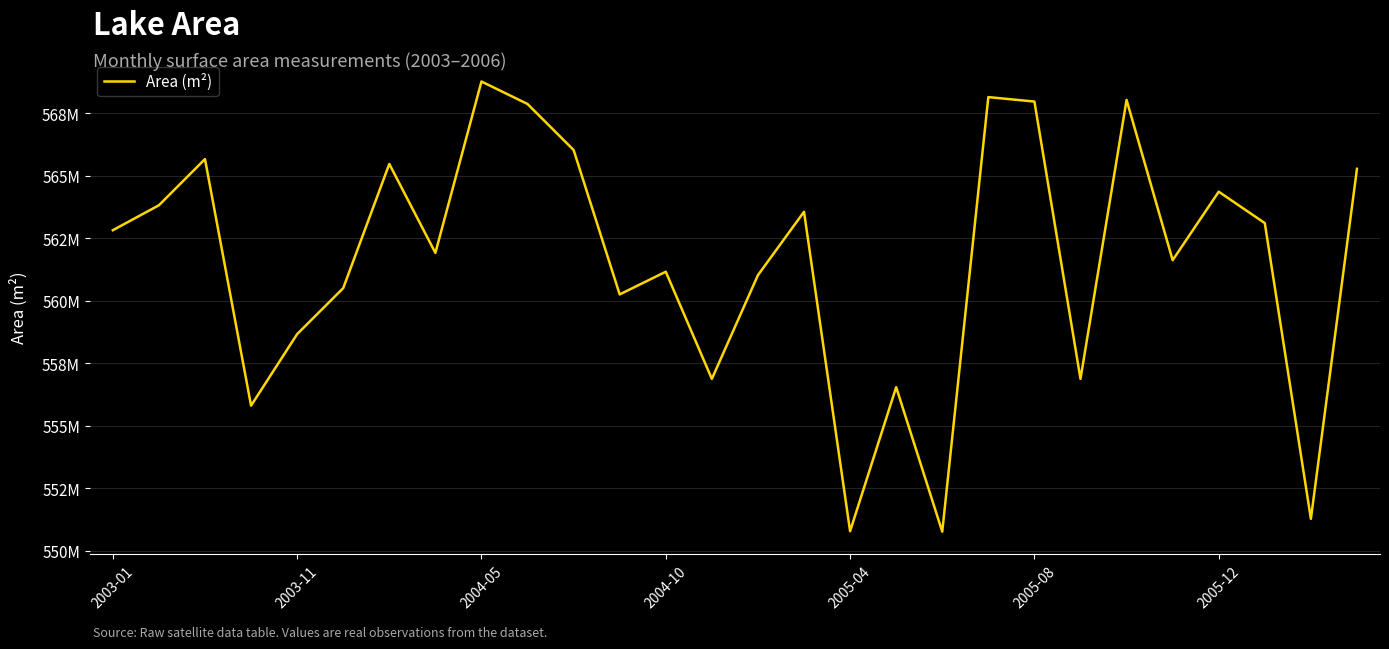

Does the chart display data point markers on the line(s)?

No